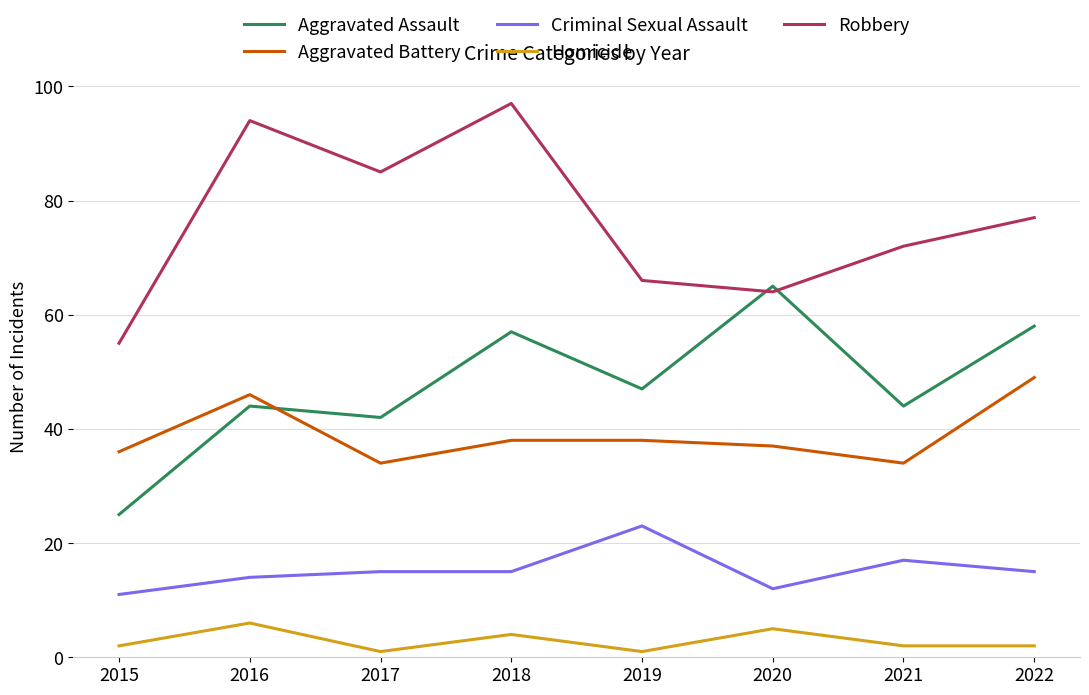

The value of Criminal Sexual Assault at 2022 is 15. True or false?

True